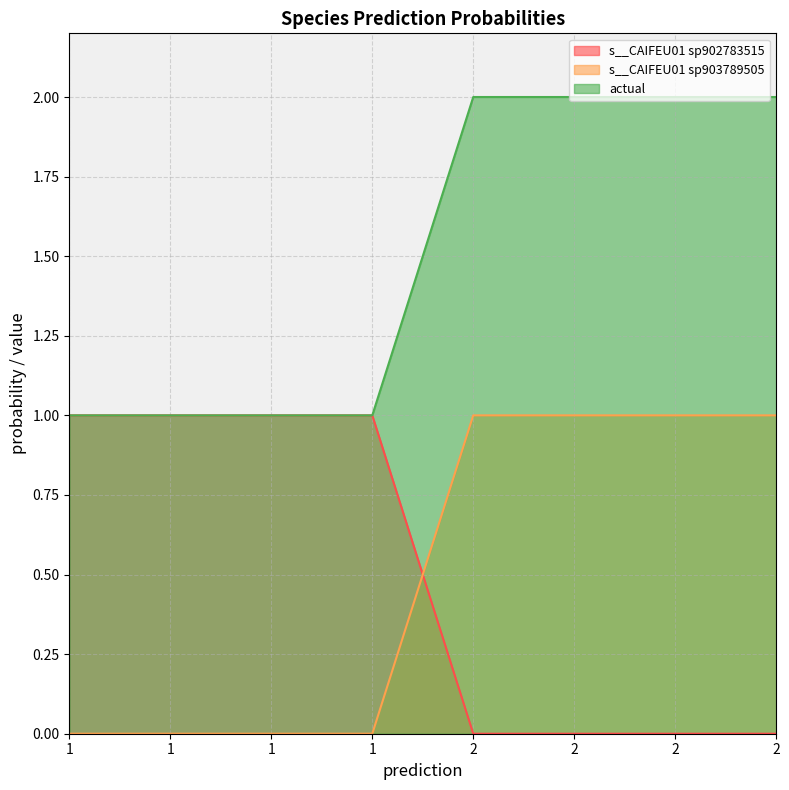

True or false: s__CAIFEU01 sp903789505 has a value of 0.0 at 1.

False